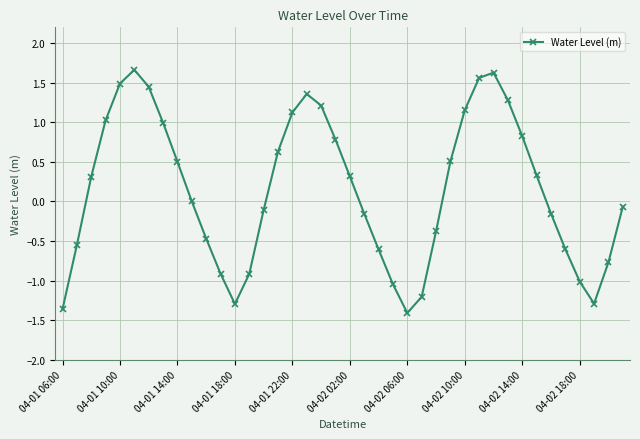

What is the greatest value displayed?

1.7